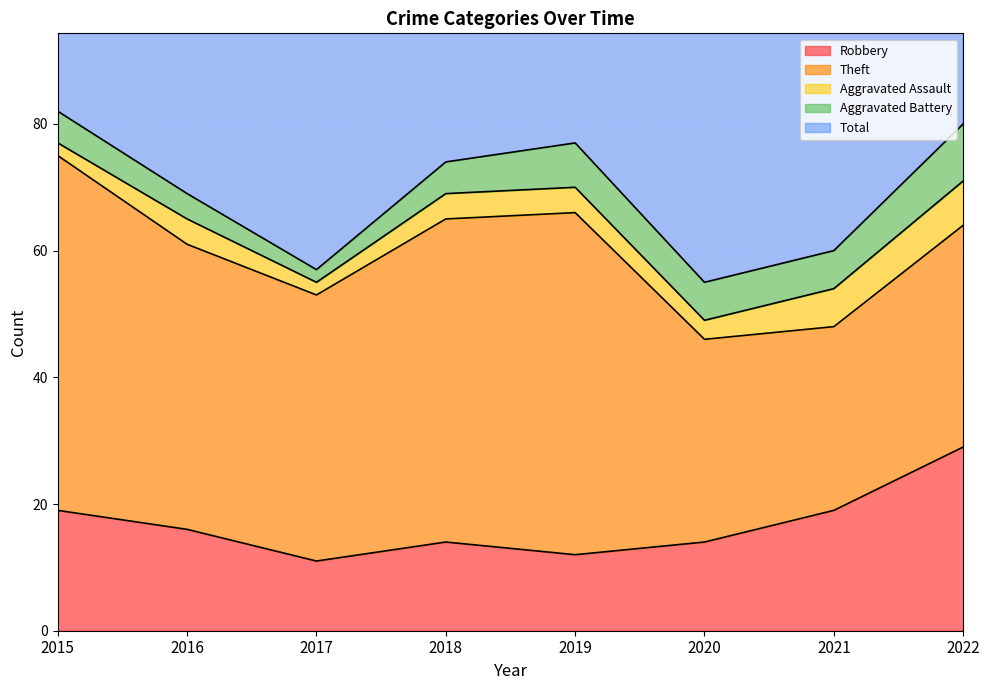

Between 2015 and 2021, which is larger?

2015